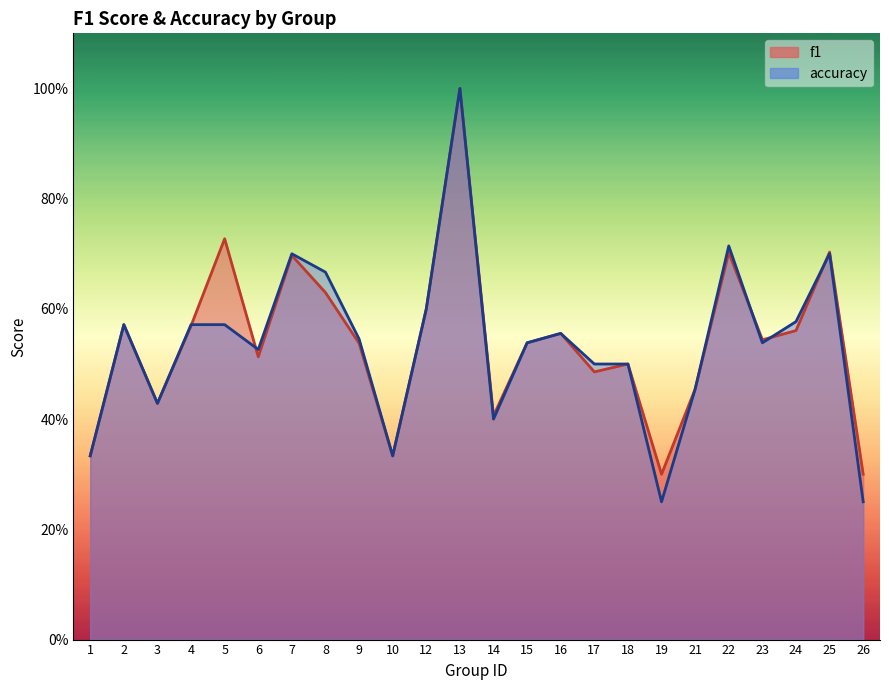

What is the value of the f1 point at the 7th from the left?

0.7